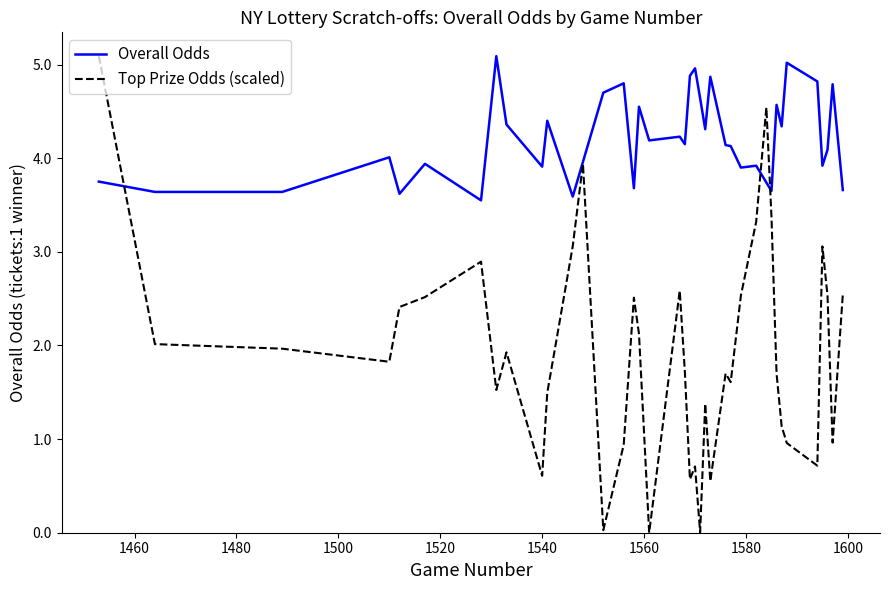

Which series has the largest total across all categories?

Overall Odds